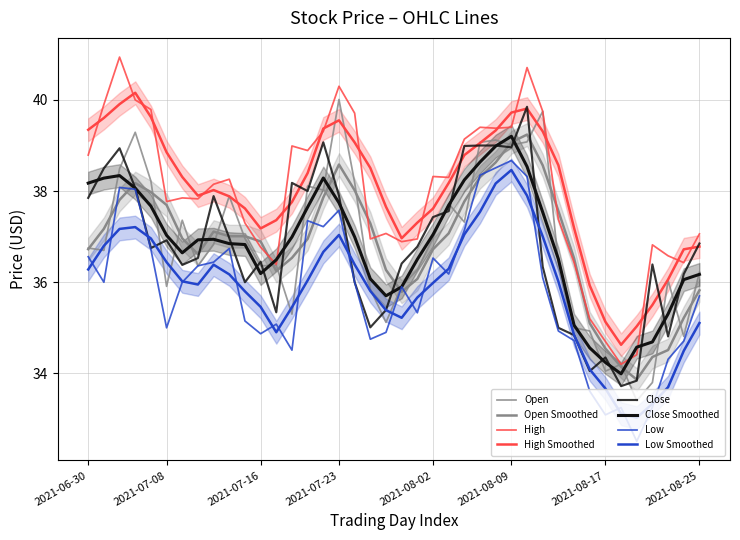

Where is the first local maximum for Low?

2021-07-02